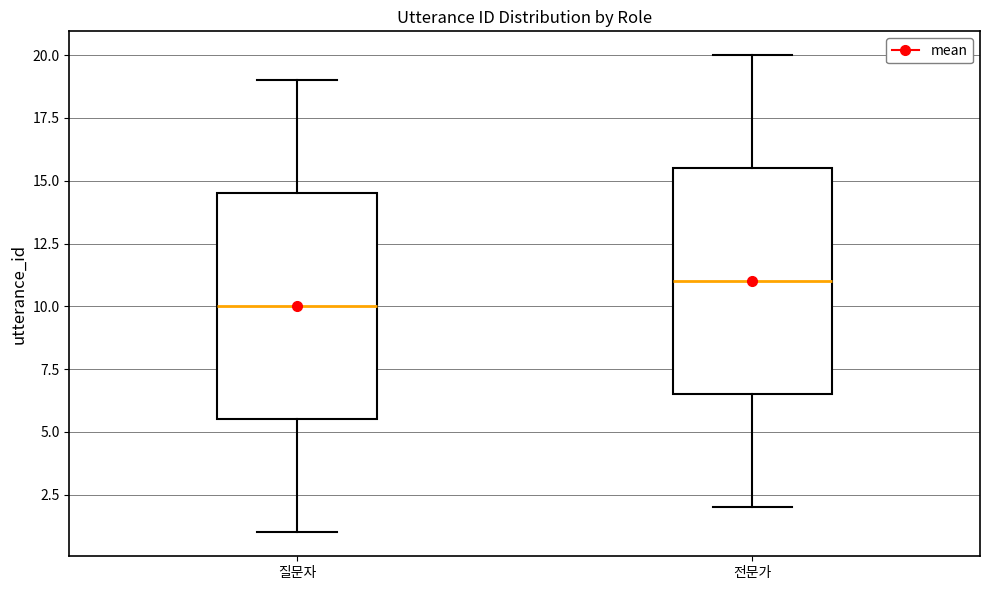

Reading left to right, transcribe this box plot: for each box, give where its median line is, the range the box spans, and where its two whiskers end, as read against the y-axis. The values are not printed on the chart, so give them approximately, as read against the axis.

질문자: median 10.0, box 5.5 to 14.5, whiskers 1.0 to 19.0
전문가: median 11.0, box 6.5 to 15.5, whiskers 2.0 to 20.0